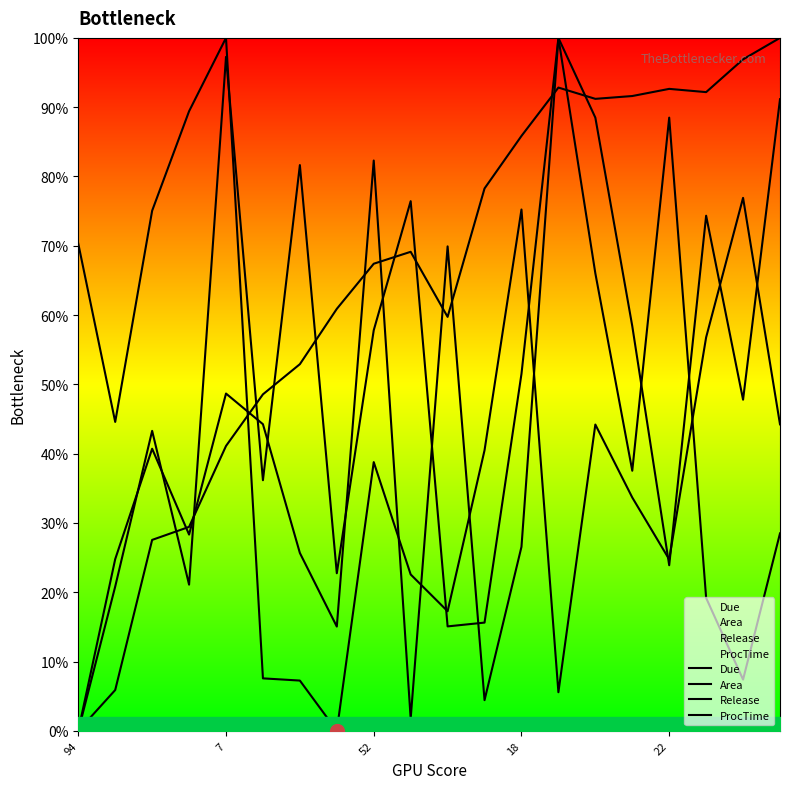

Between 9 and 10, which is larger?

9